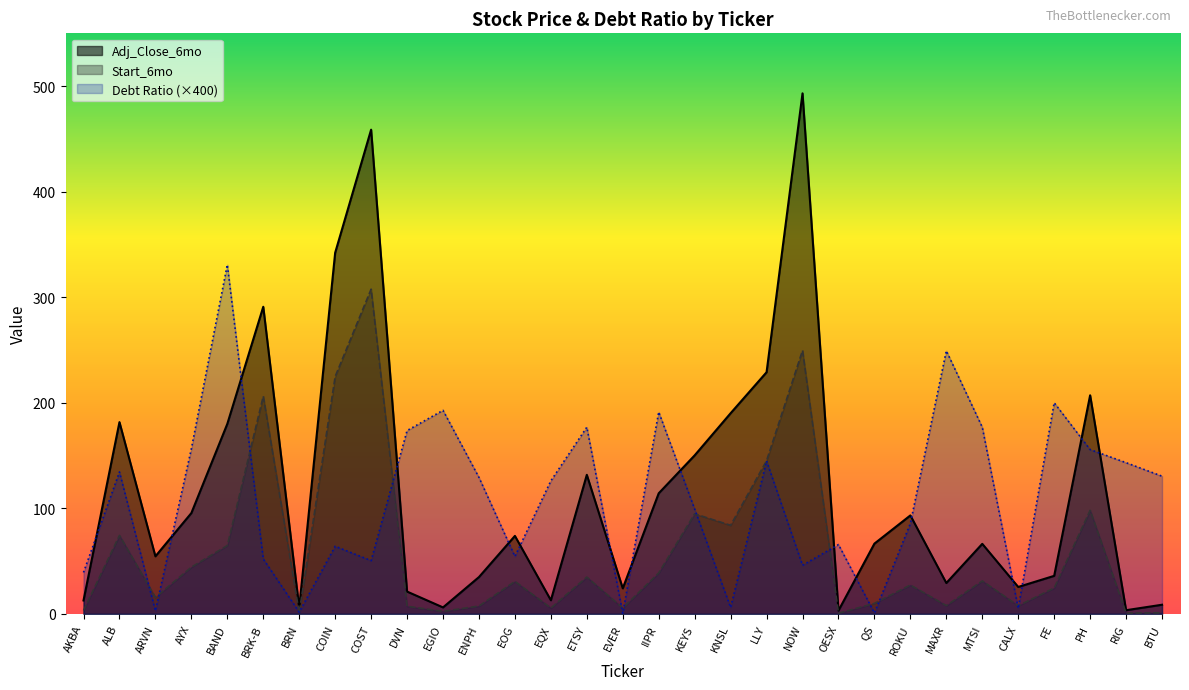

At which label does Debt Ratio reach its minimum?

EVER